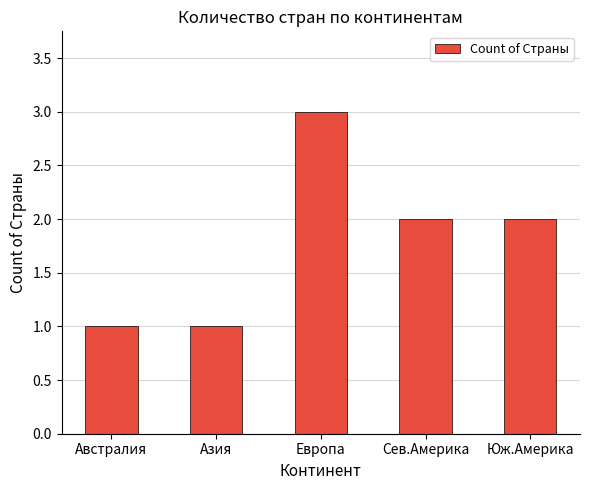

True or false: the data shows 4 at Юж.Америка.

False